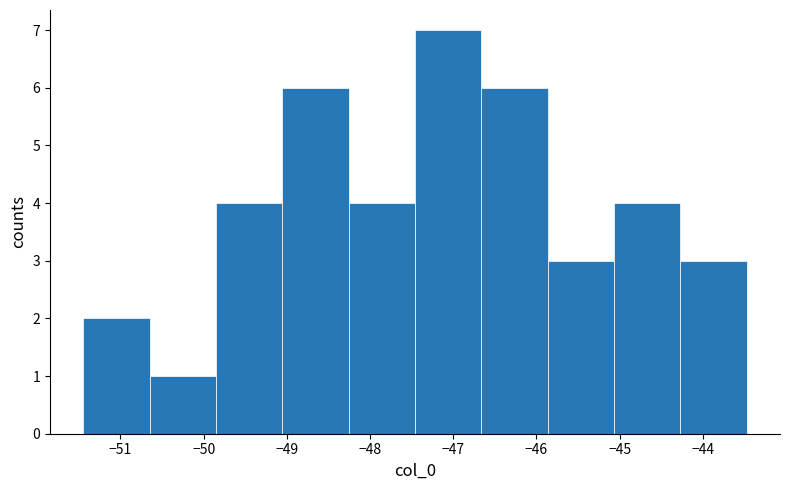

How tall is the bar that spans -45.1 to -44.3 on the x-axis? Neither the bar edges nor the heights are printed on the chart, so give them approximately, as read against the axes.

4